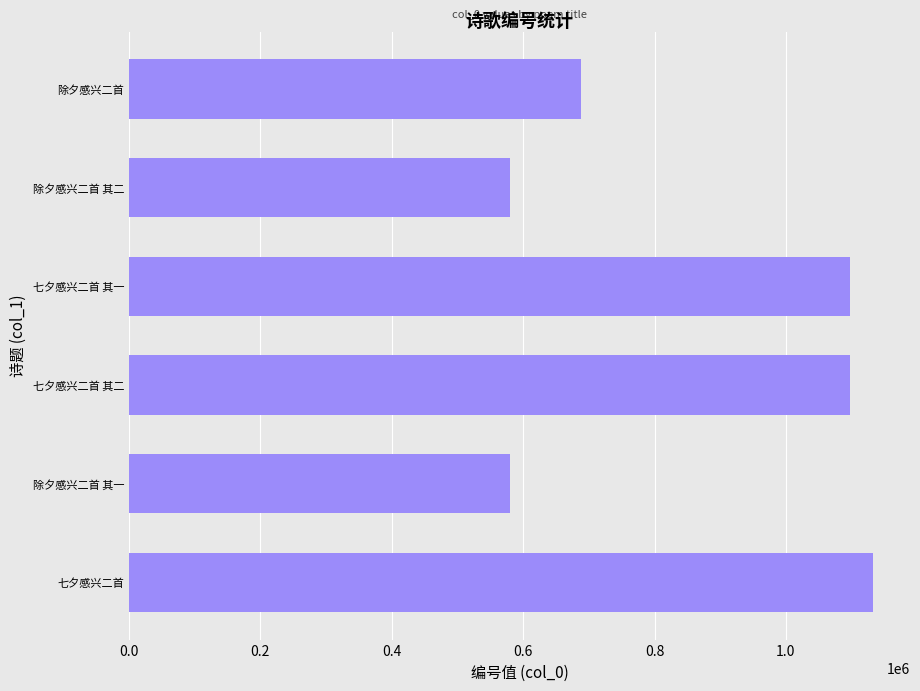

What is the minimum value shown in the chart?

580275